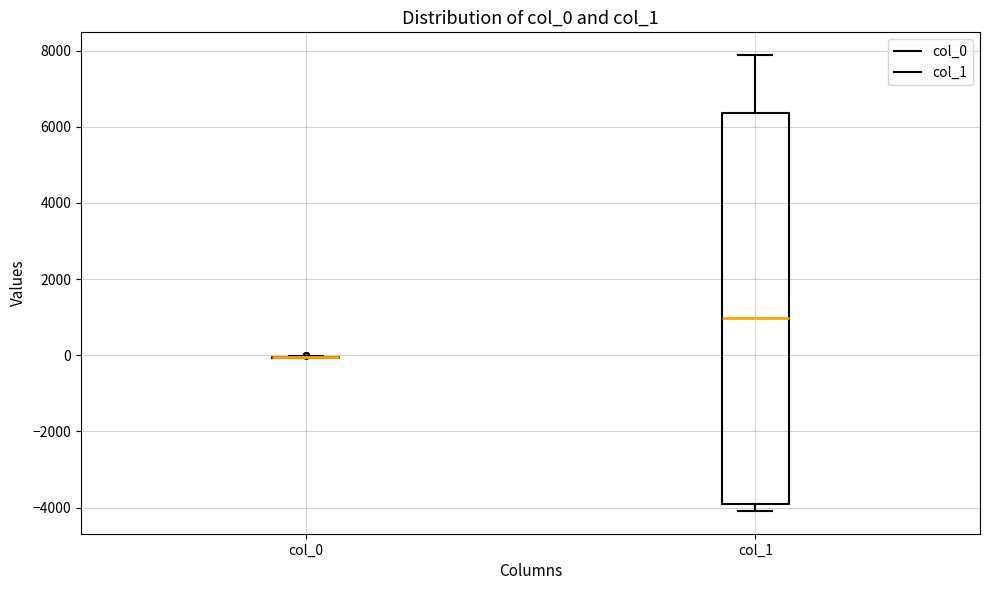

Which box is the tallest, from its lower edge to its upper edge?

col_1